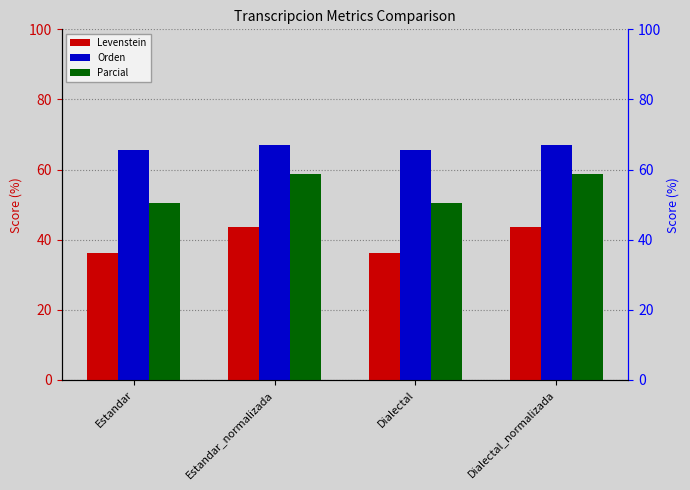

How many values in the Parcial series are below 58?

2